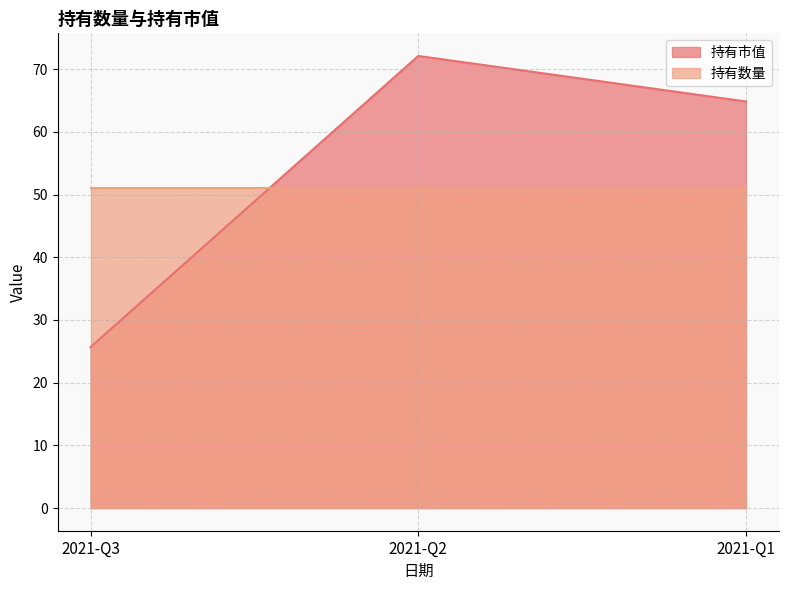

How many lines are shown in the chart?

2